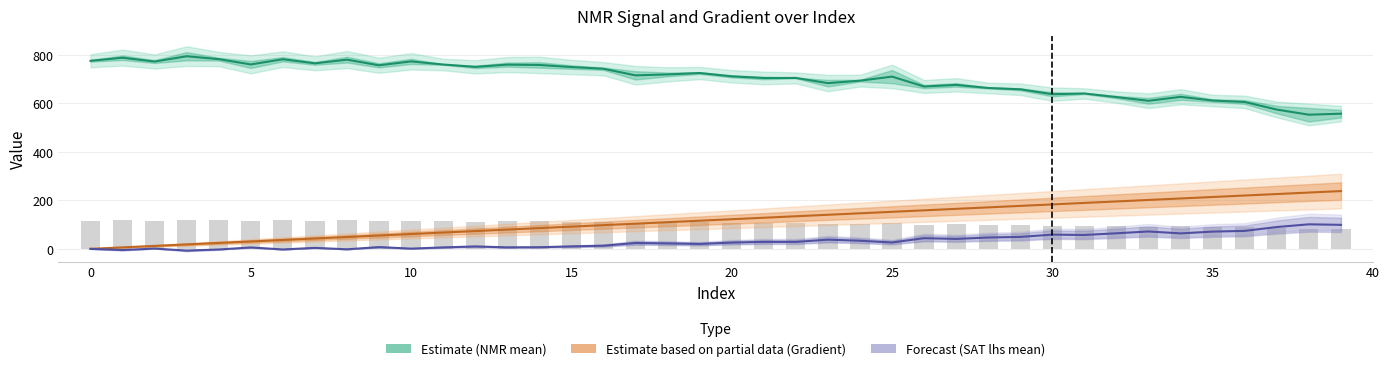

What is the difference between the Forecast (SAT lhs mean) values at 5 and 18?

21.3